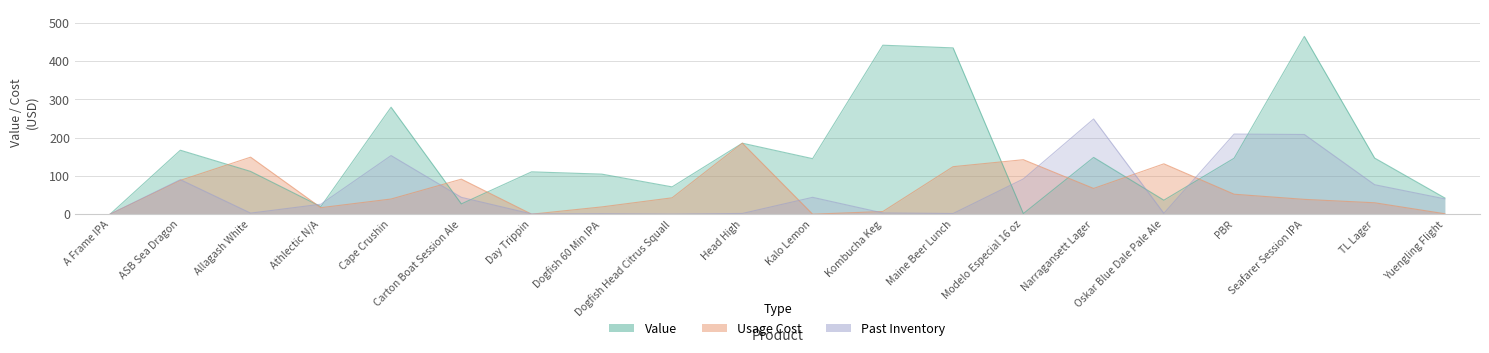

What is the spread (max minus min) of values at Day Trippin?

110.5